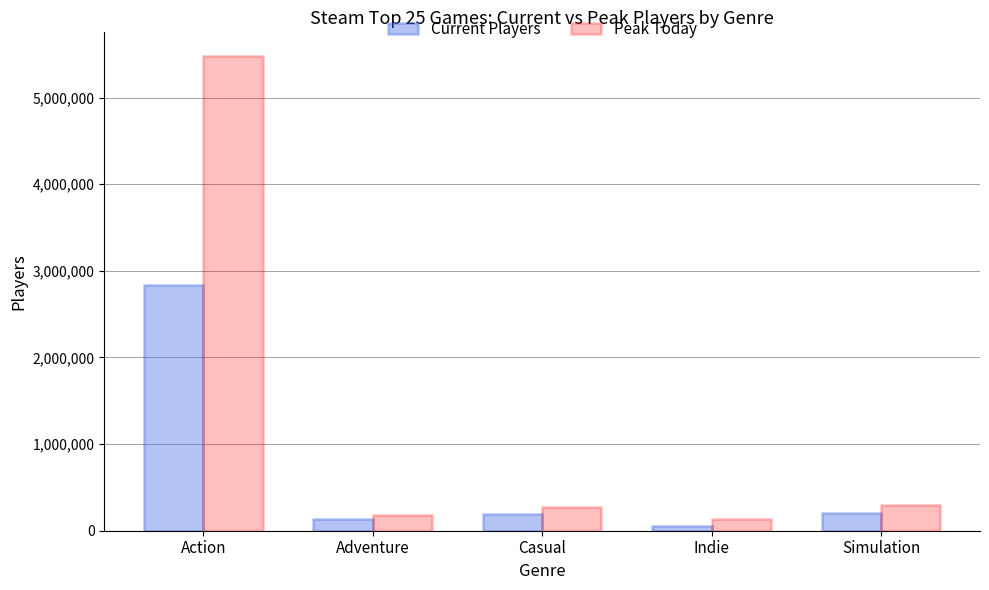

Are the bars horizontal?

No